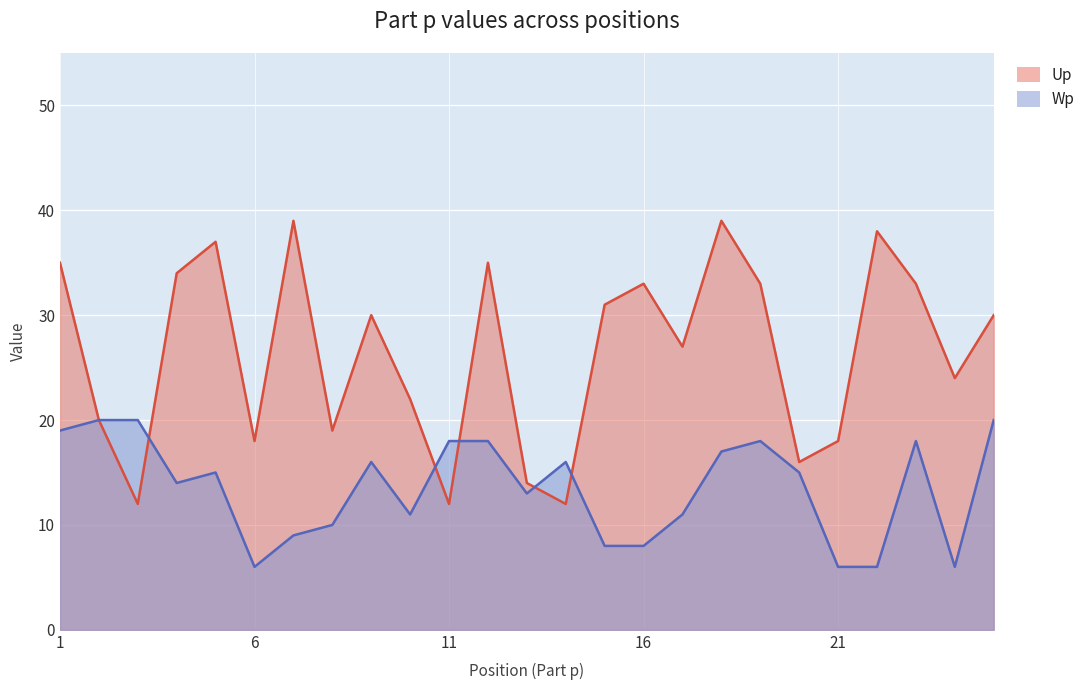

Does the chart display data point markers on the line(s)?

No